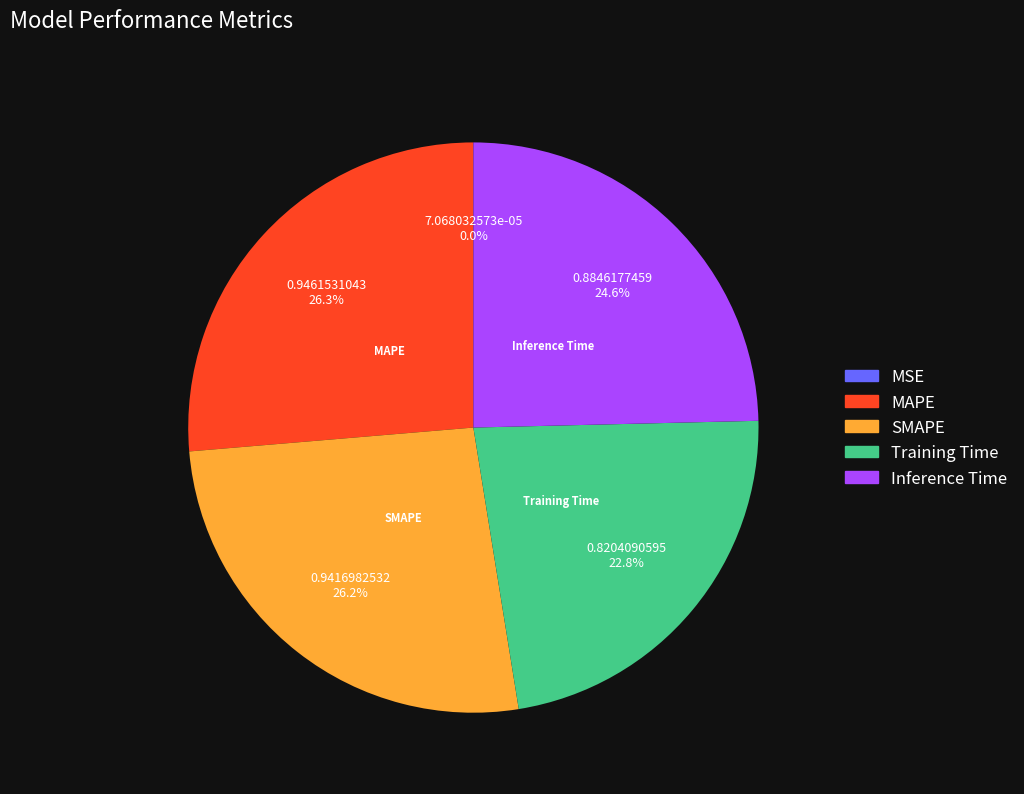

Between Inference Time and SMAPE, which is larger?

SMAPE